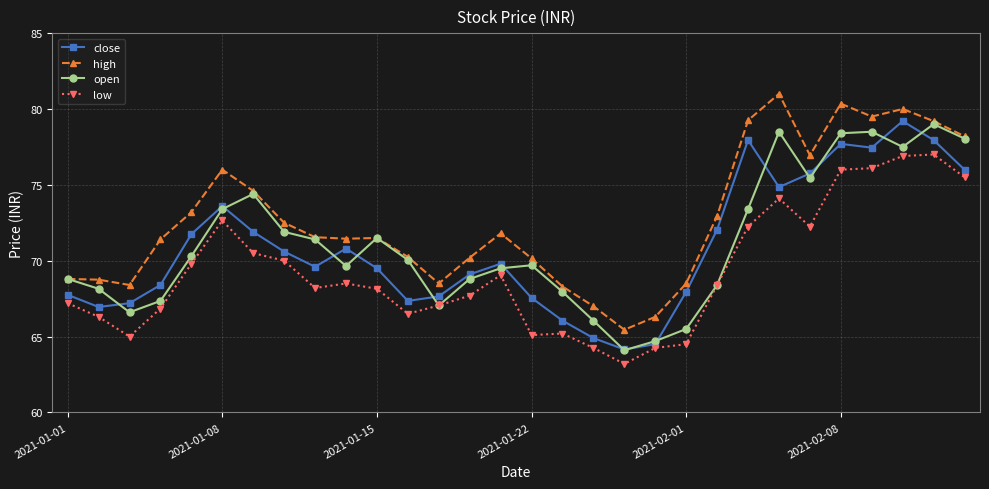

True or false: low and high cross at least once.

False